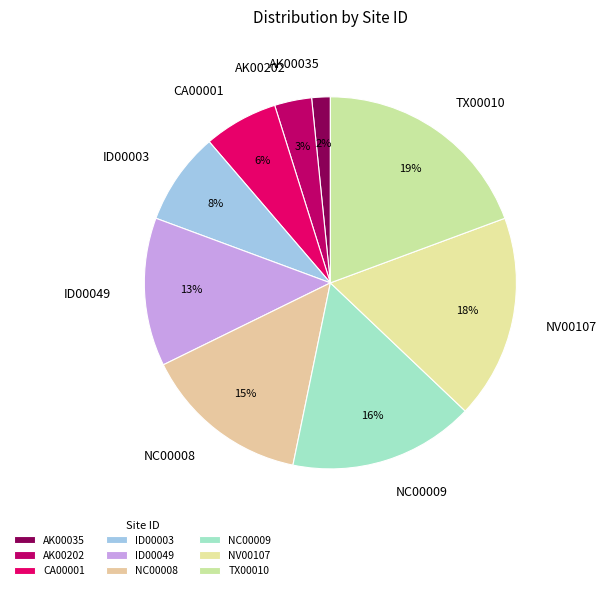

To the nearest percent, what percentage of the pie is NC00008?

15%